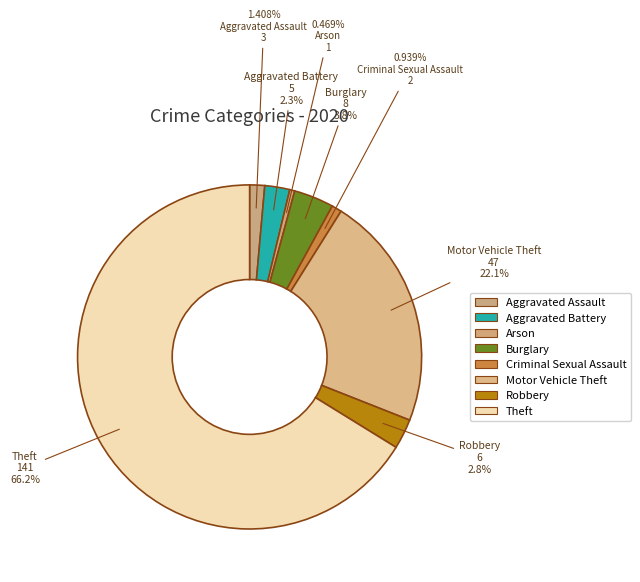

Count the number of slices in the pie.

8